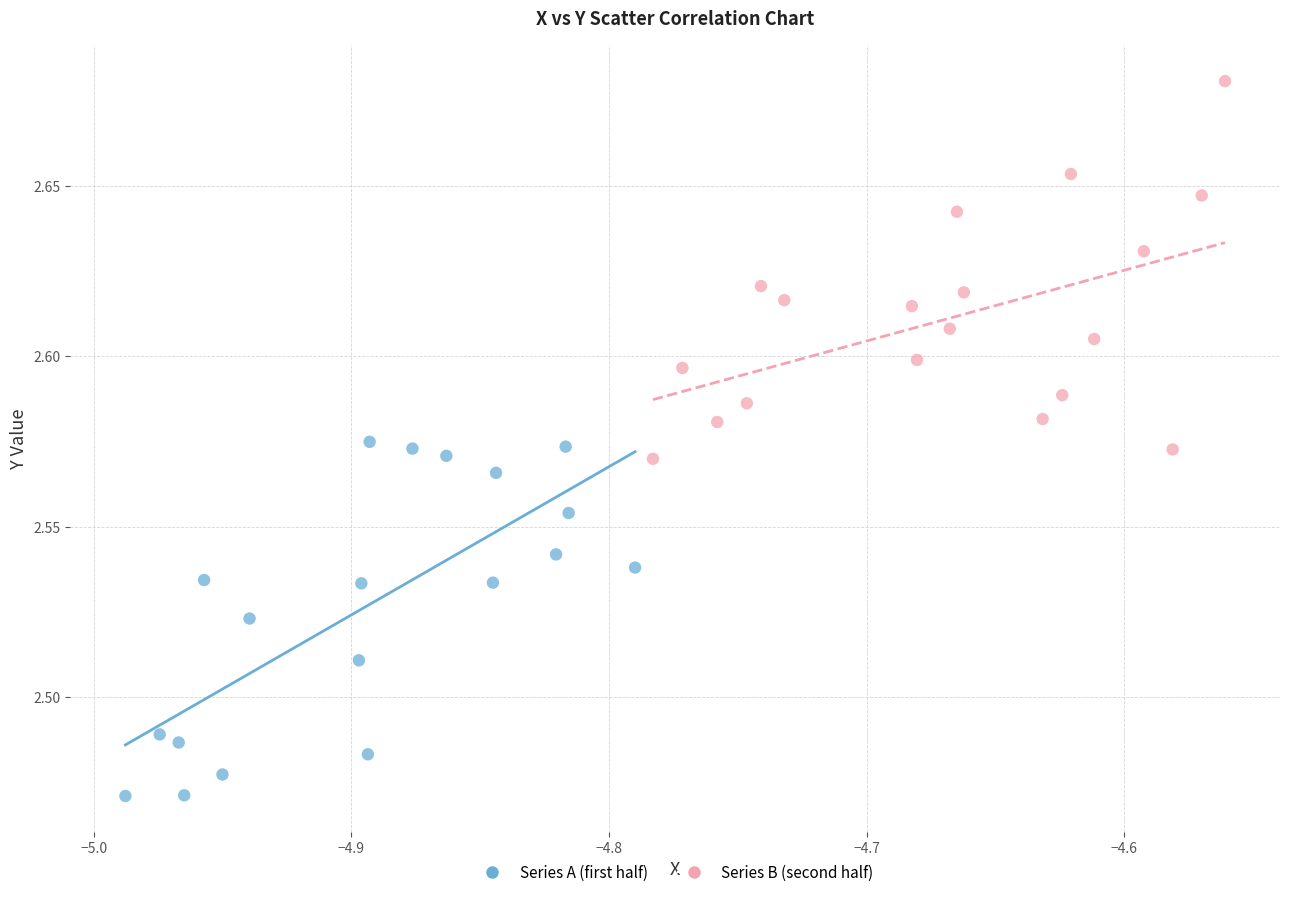

Which series reaches the minimum Y coordinate?

Series A (first half)